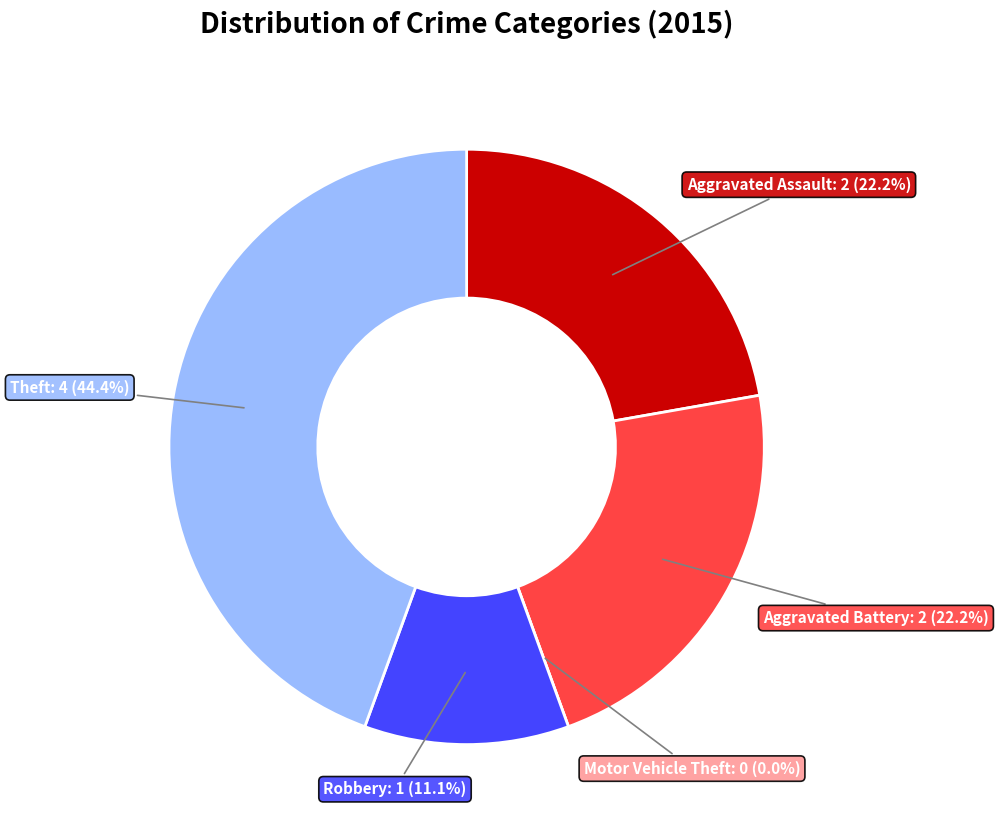

To the nearest percent, what is the average slice percentage?

20%